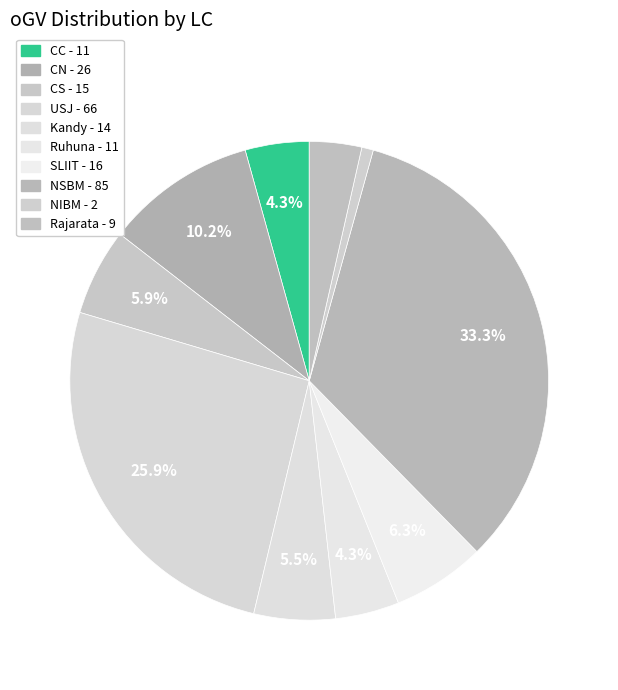

Which has a higher value, CN or CS?

CN